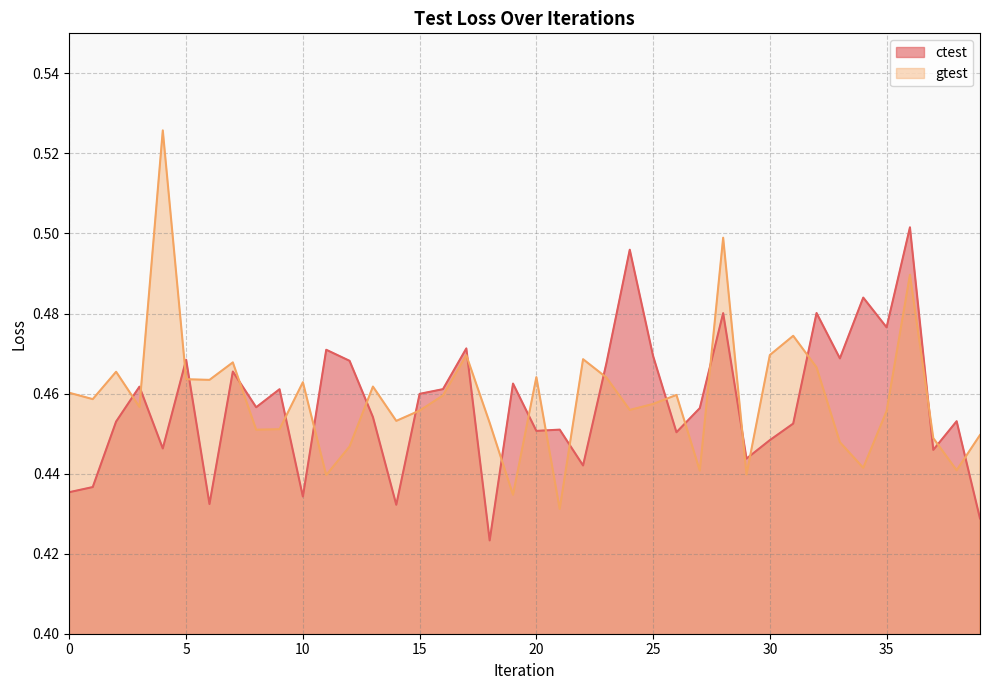

Is the value of gtest at 9 greater than the value of ctest at 23?

No